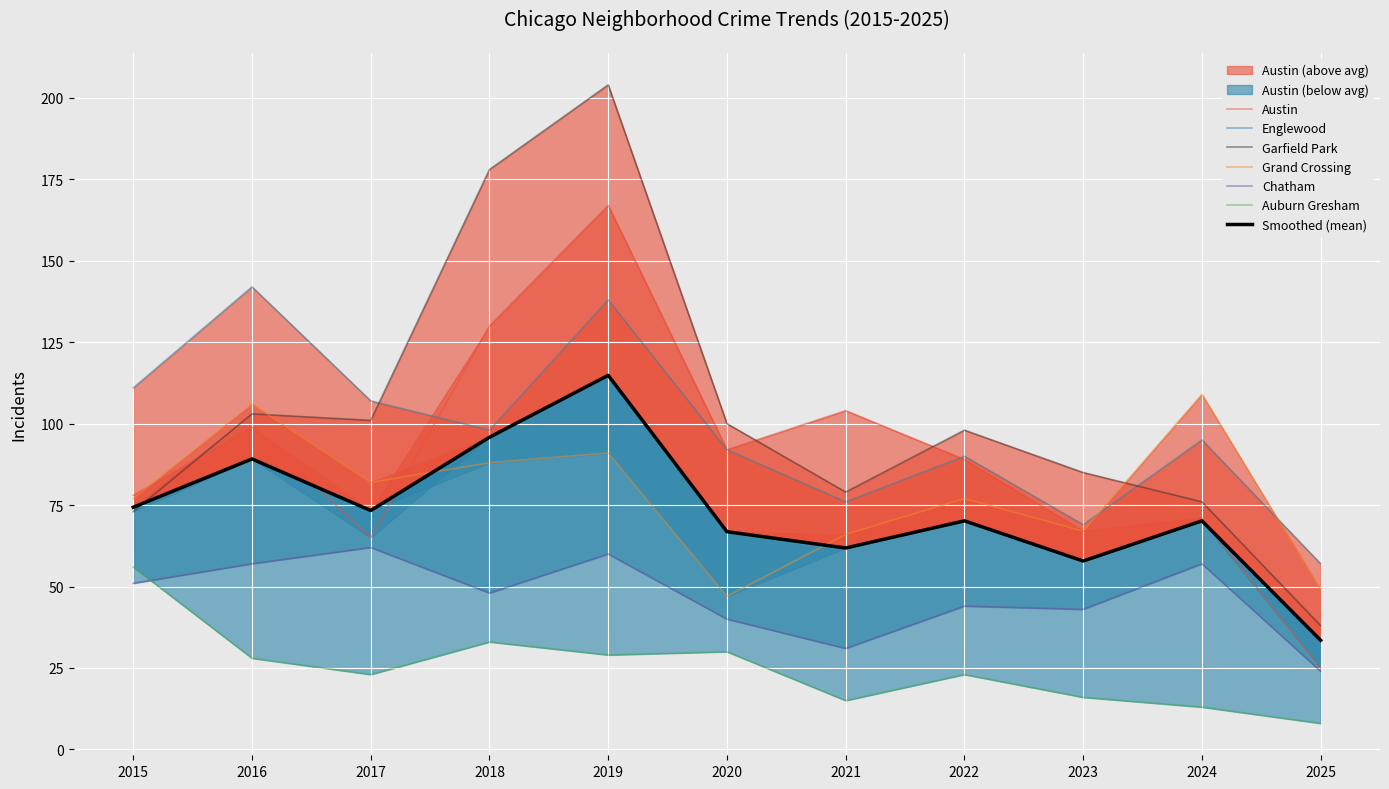

How many data points in Austin are less than 89?

5